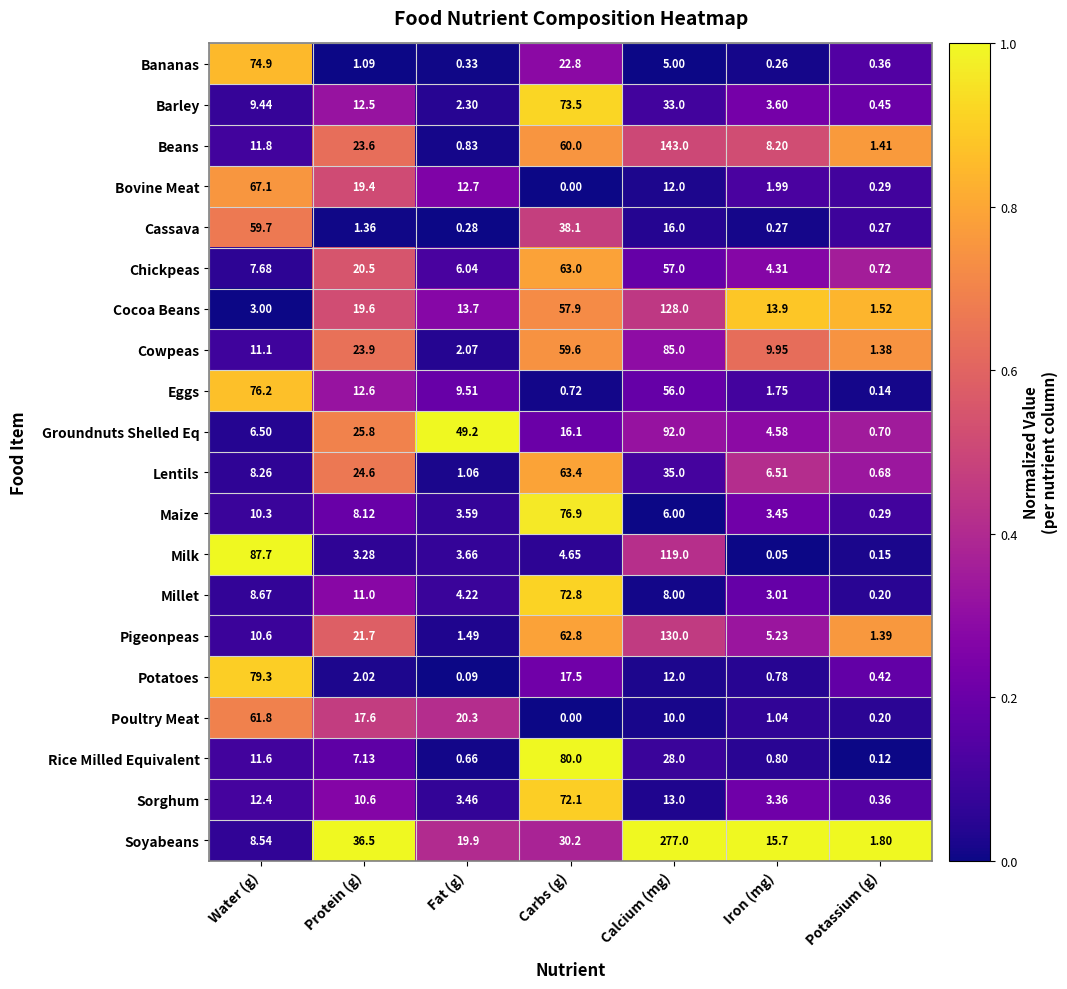

Rank the categories by Poultry Meat value from highest to lowest.

Water (g), Fat (g), Protein (g), Calcium (mg), Iron (mg), Potassium (g), Carbs (g)